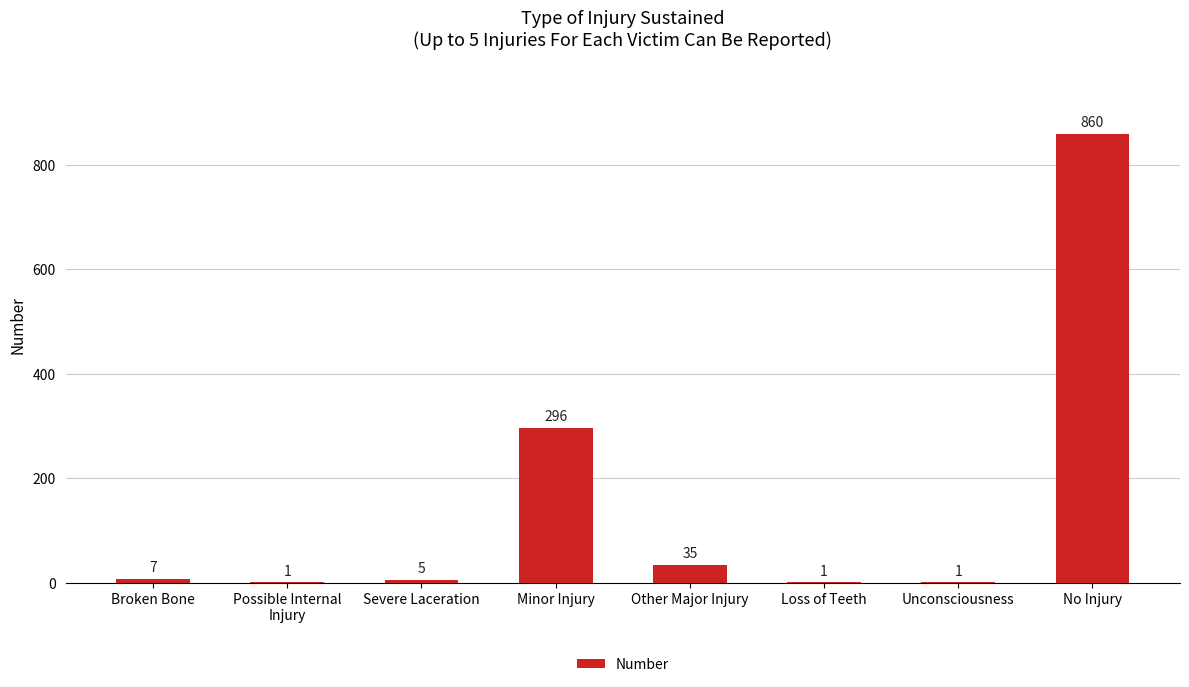

Is it true that the value at Minor Injury is 296?

True